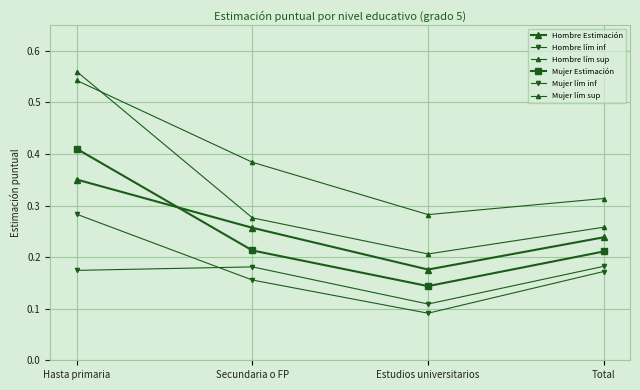

Is it true that Mujer lím sup equals 0.1 at Estudios universitarios?

False